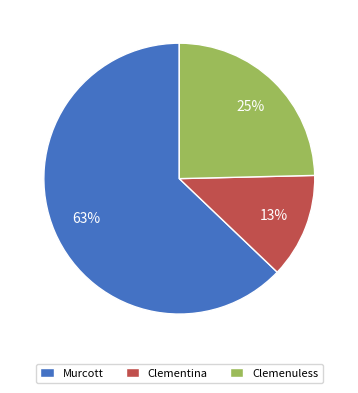

How many slices are in this pie chart?

3